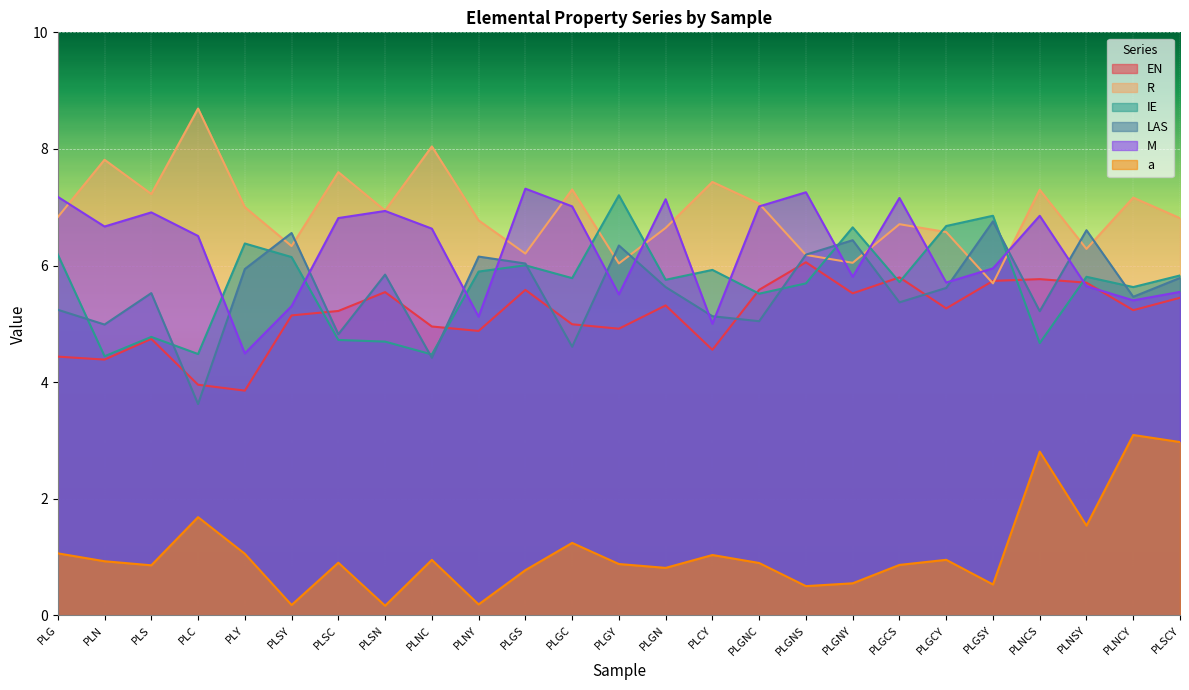

What is the sum of all LAS values?

139.4